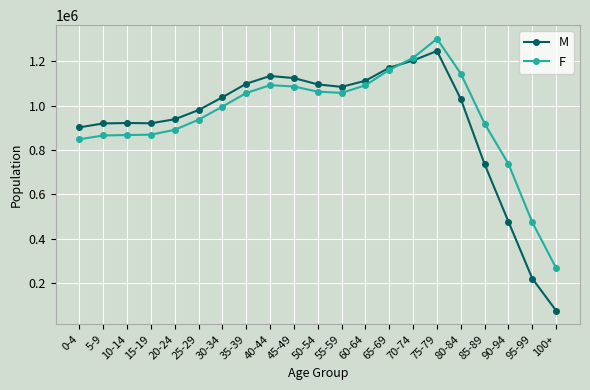

What is the total value across all series at 35-39?

2155220